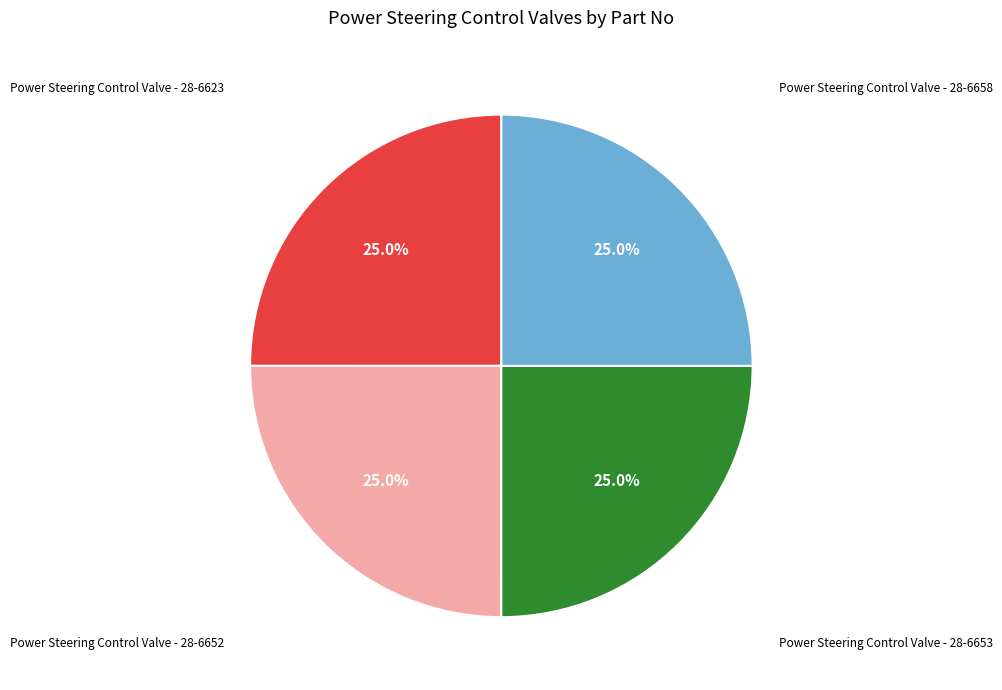

Does any single category account for the majority?

No